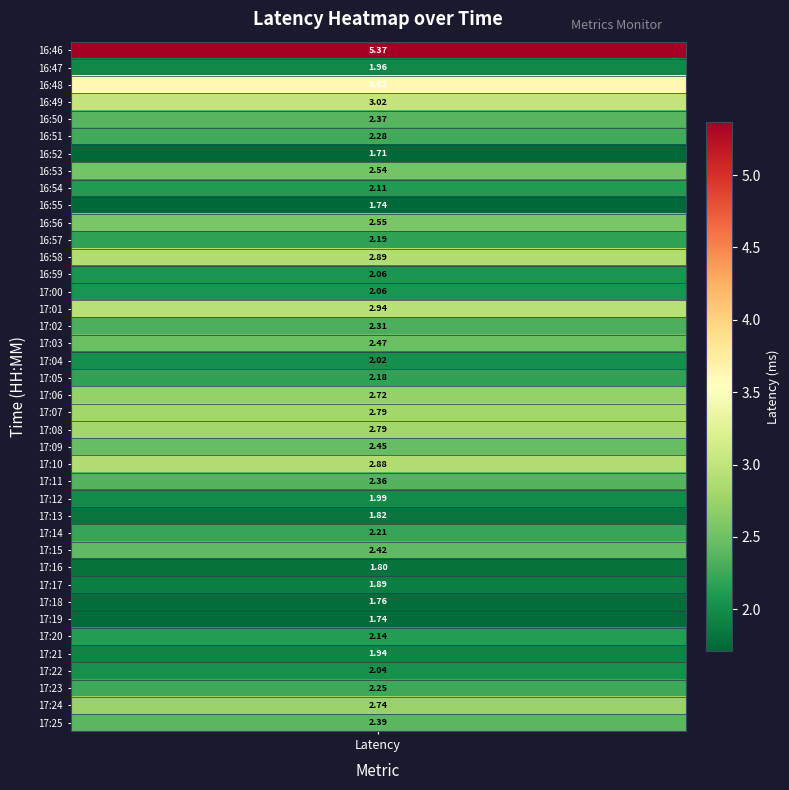

How many values exceed 2?

30